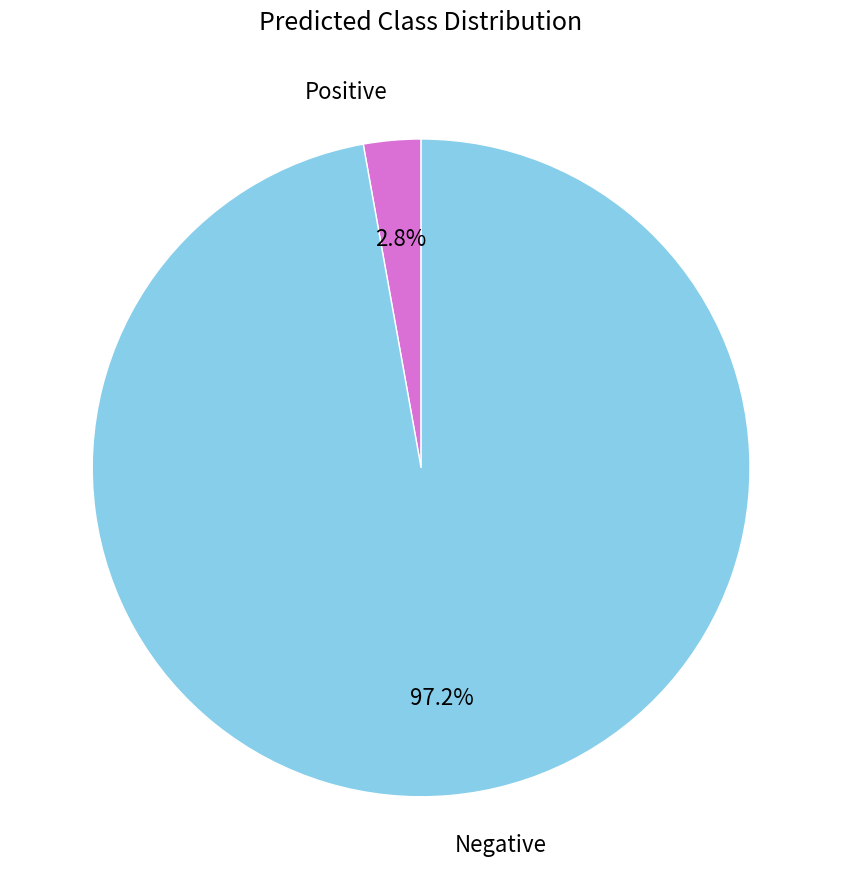

Does any single category account for the majority?

Yes